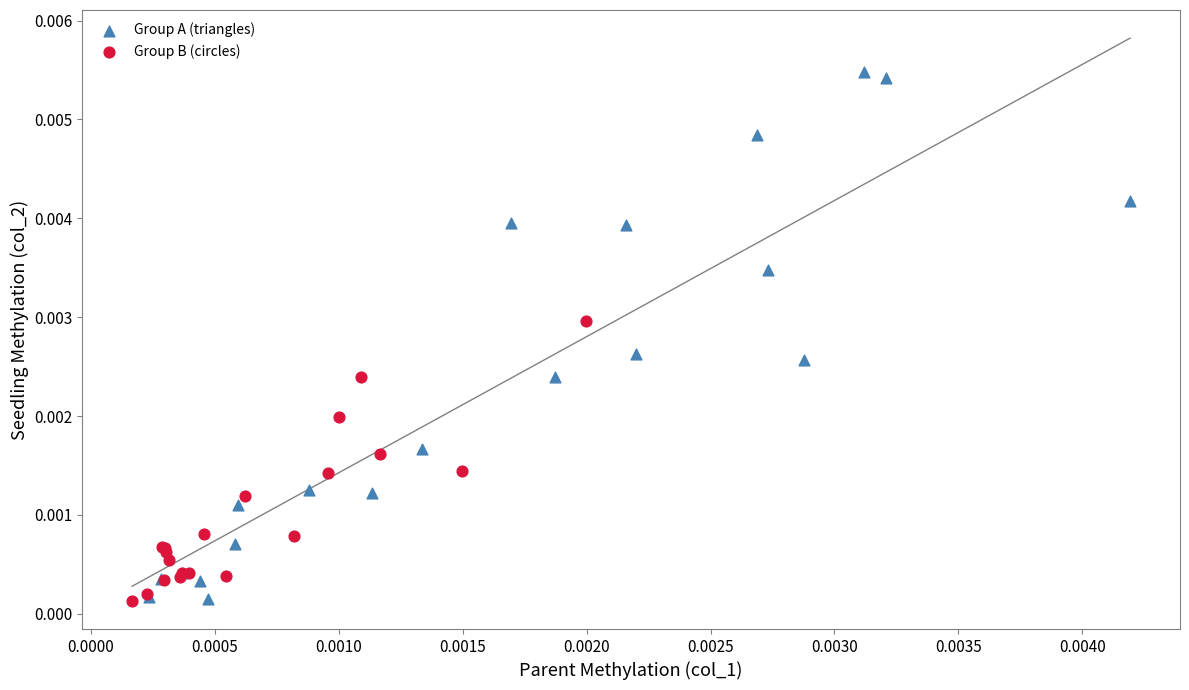

Which series has the widest spread of Y values?

Group A (triangles)